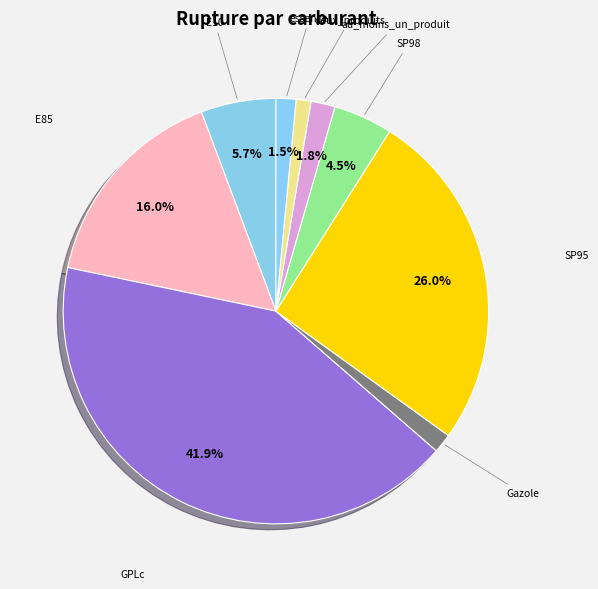

Which category has the smallest portion of the pie?

deux_produits